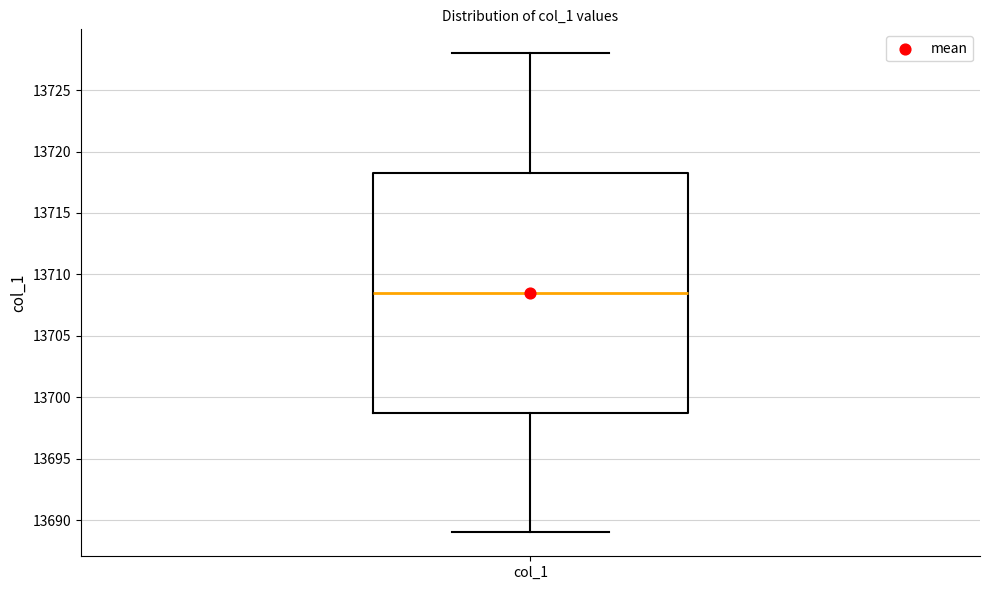

Read this box plot against the y-axis: the position of the median line, the range covered by the box, and the ends of both whiskers. The values are not printed on the chart, so give them approximately, as read against the axis.

median 13708.5, box 13699.0 to 13718.5, whiskers 13689.0 to 13728.0